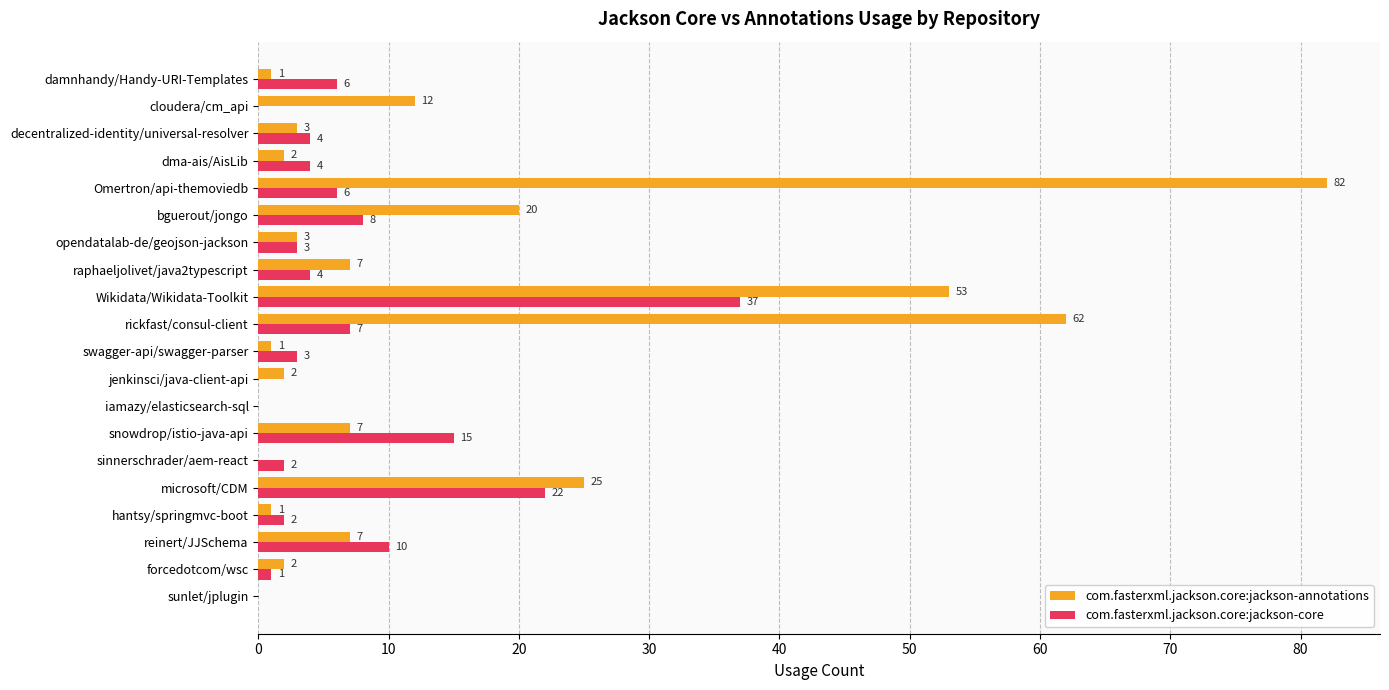

Is the value of com.fasterxml.jackson.core:jackson-core at raphaeljolivet/java2typescript greater than the value of com.fasterxml.jackson.core:jackson-annotations at iamazy/elasticsearch-sql?

Yes